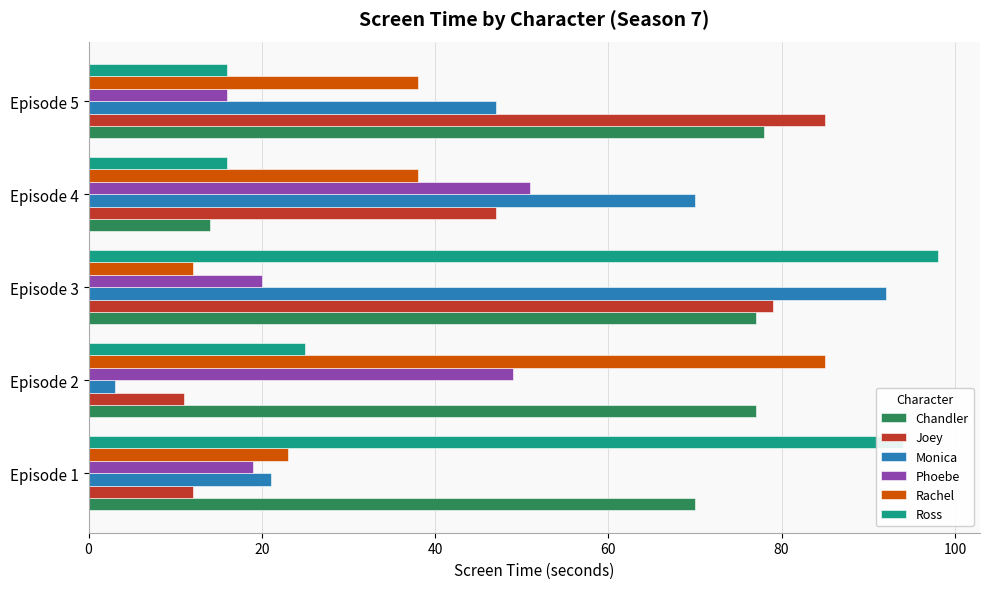

At how many categories does at least one series exceed 58?

5